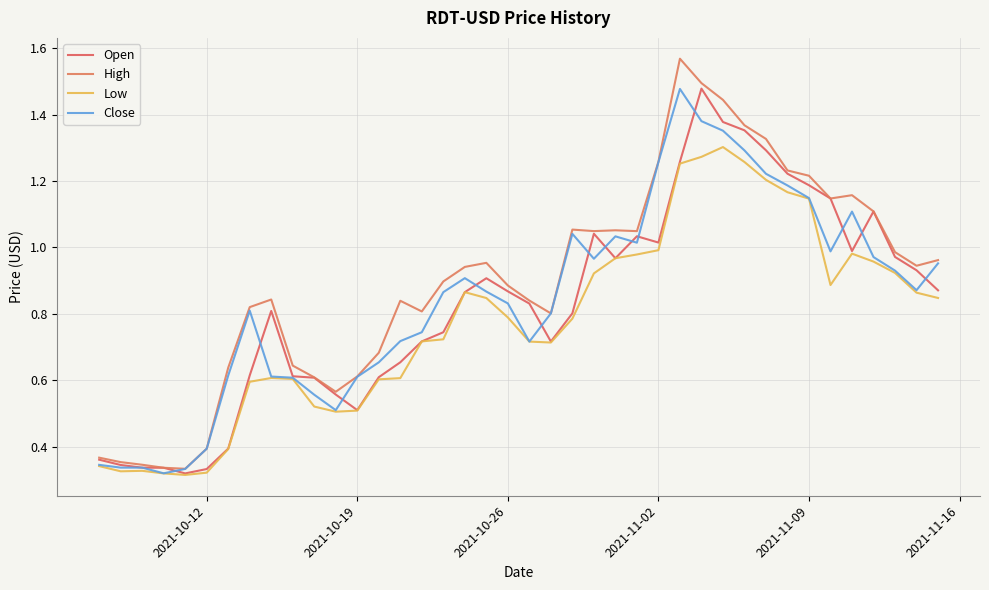

Does the chart display data point markers on the line(s)?

No